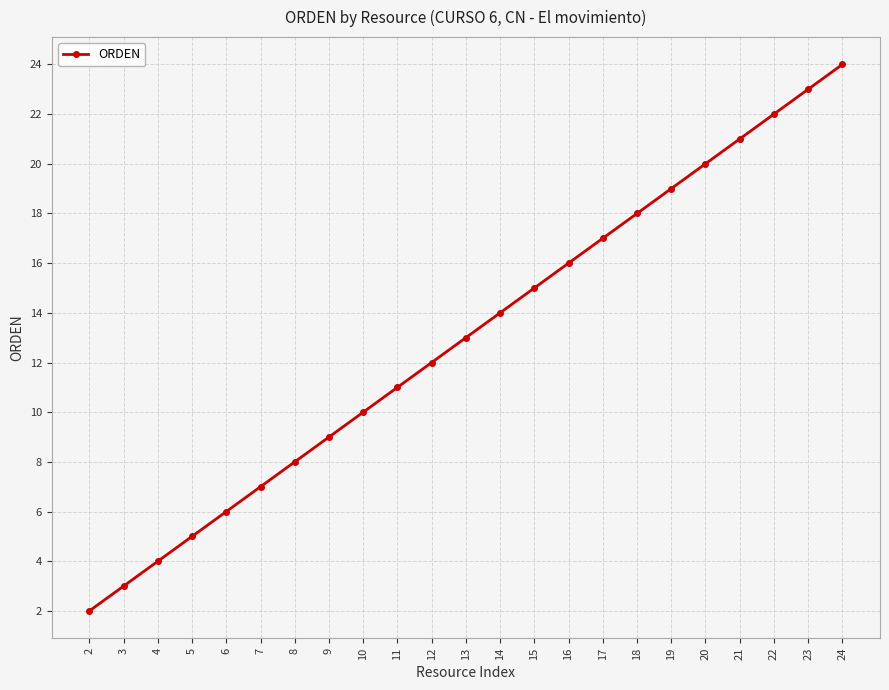

Reading right to left, what are all the values shown in this chart?

24=24	23=23	22=22	21=21	20=20	19=19	18=18	17=17	16=16	15=15	14=14	13=13	12=12	11=11	10=10	9=9	8=8	7=7	6=6	5=5	4=4	3=3	2=2